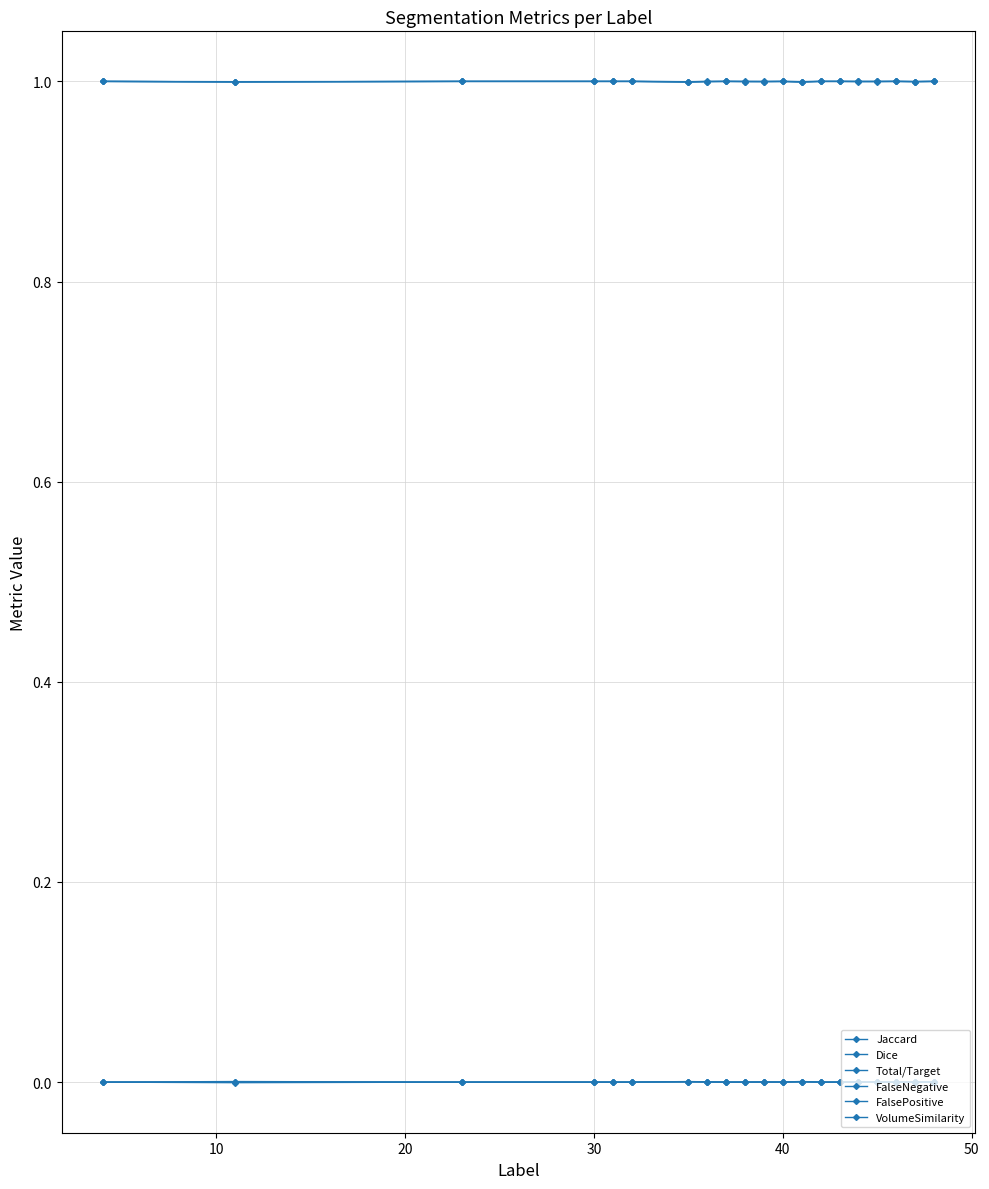

How many categories are shown in the chart?

20